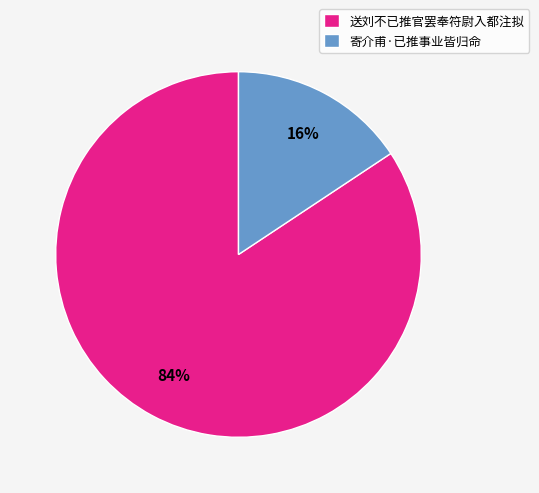

Combined, do 送刘不已推官罢奉符尉入都注拟 and 寄介甫·已推事业皆归命 account for over 50%?

Yes